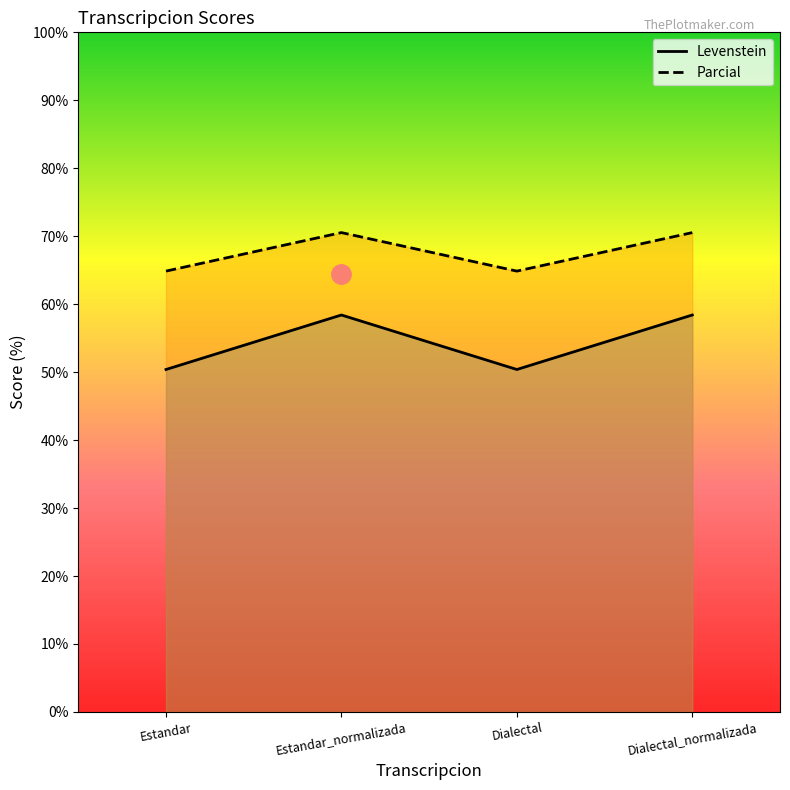

Which label corresponds to the smallest value in the chart?

Estandar